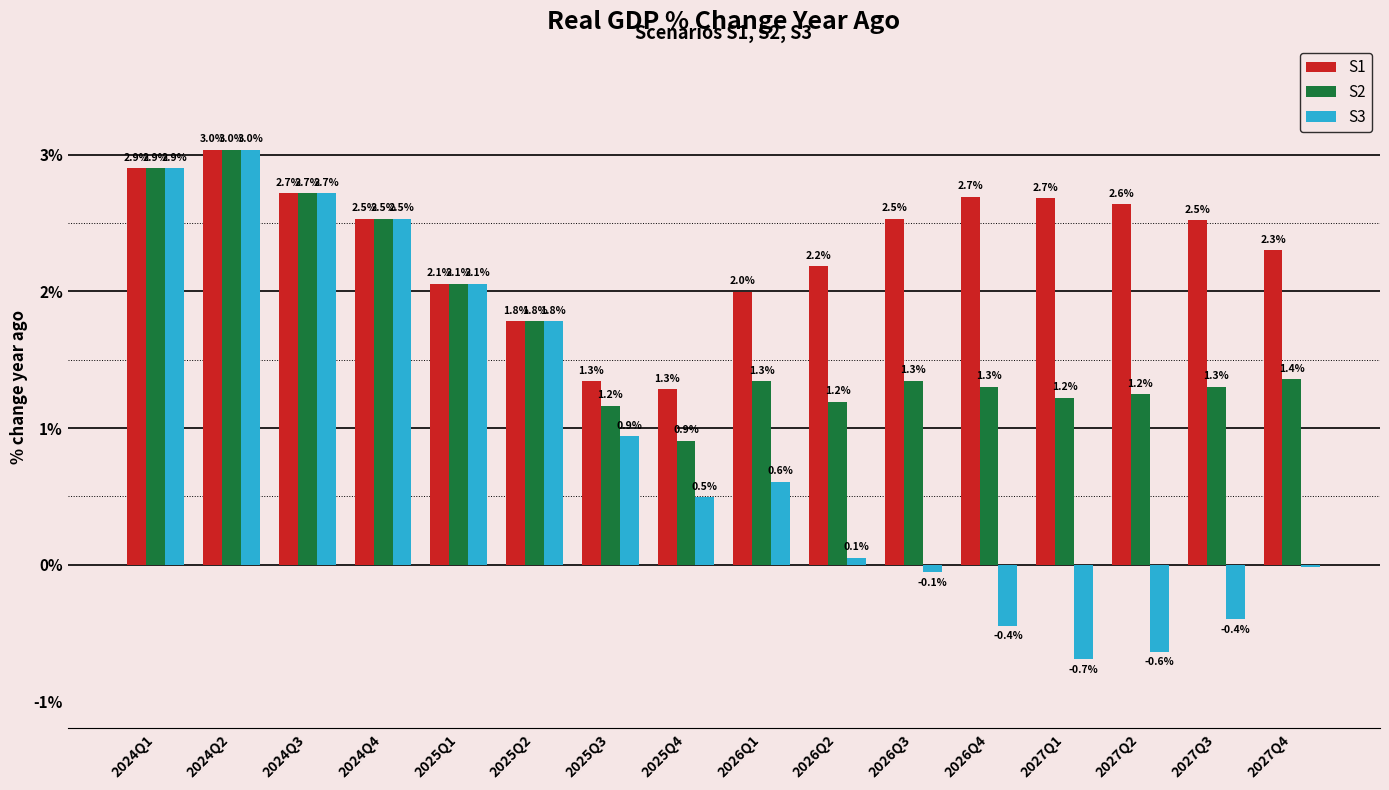

What is the sum of the S3 values at 2027Q2 and 2024Q2?

2.4